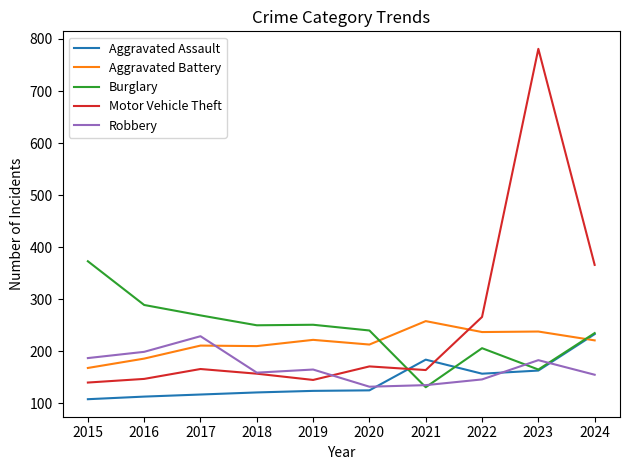

At which category is the sum across all series the highest?

2023